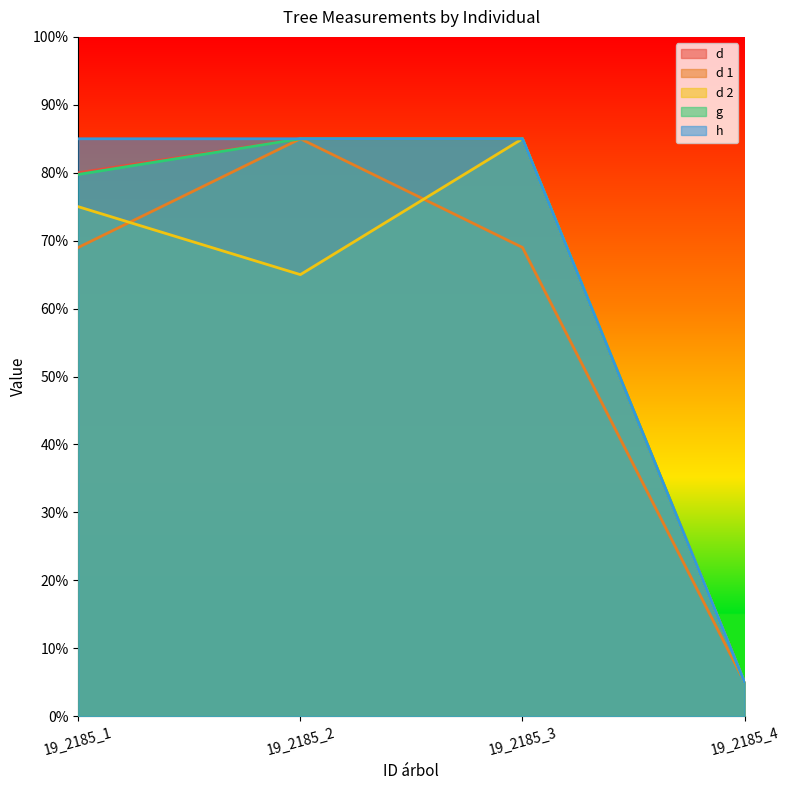

True or false: h has a value of 6.7 at 19_2185_4.

False